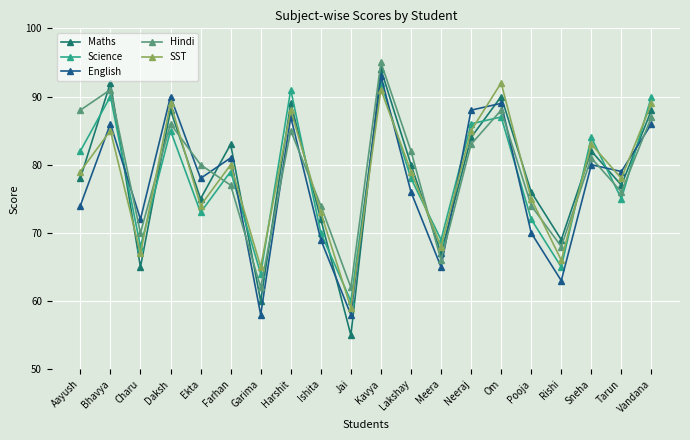

How many values in the English series are below 79?

10